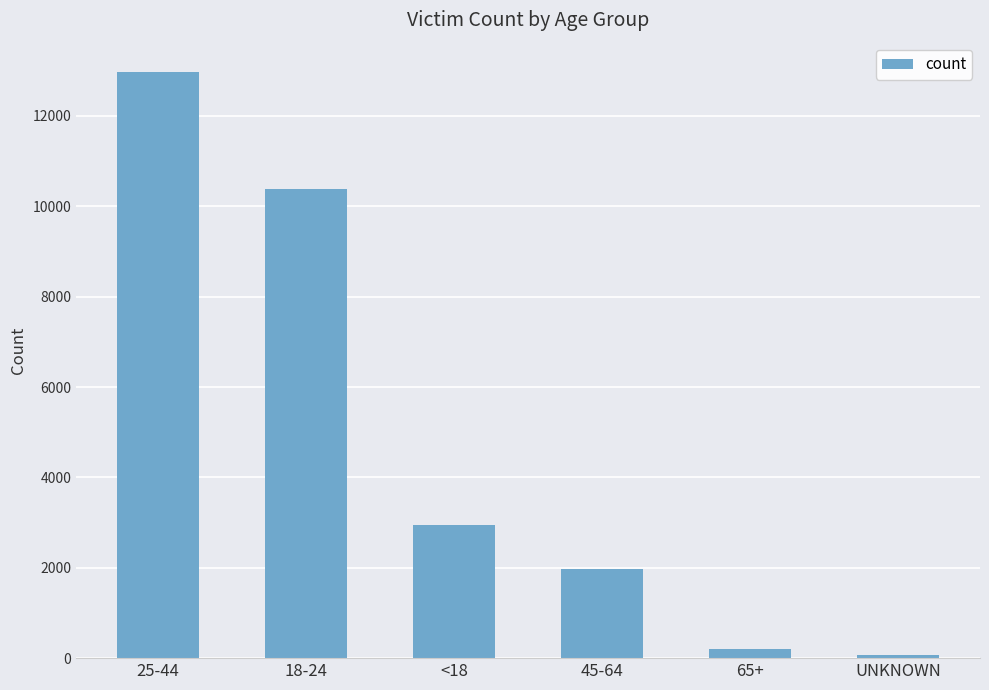

The chart shows a value of 10384 at 18-24. True or false?

True